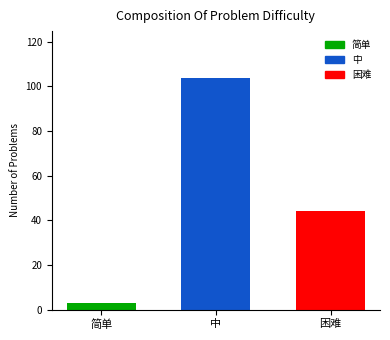

Rank the categories by value from highest to lowest.

中, 困难, 简单